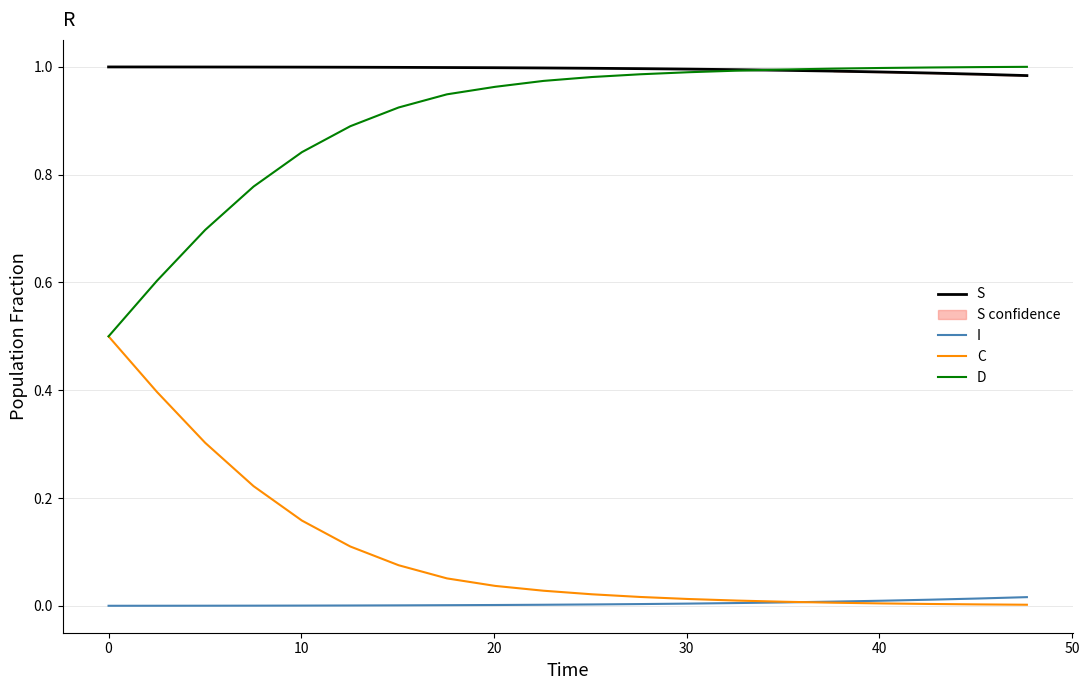

True or false: S and I cross at least once.

False